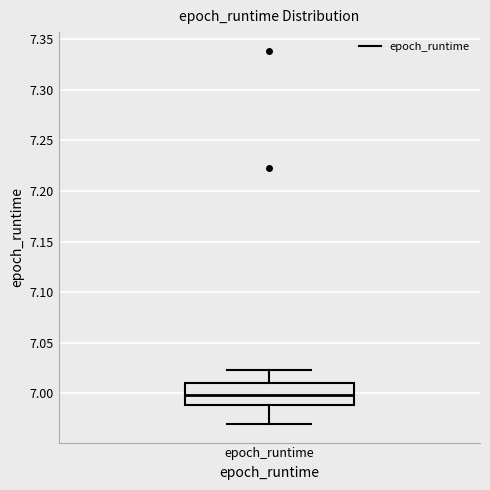

Transcribe this box plot: give where the median line is, the range the box spans, and where the two whiskers end, as read against the y-axis. The values are not printed on the chart, so give them approximately, as read against the axis.

median 7.000, box 6.990 to 7.010, whiskers 6.970 to 7.025